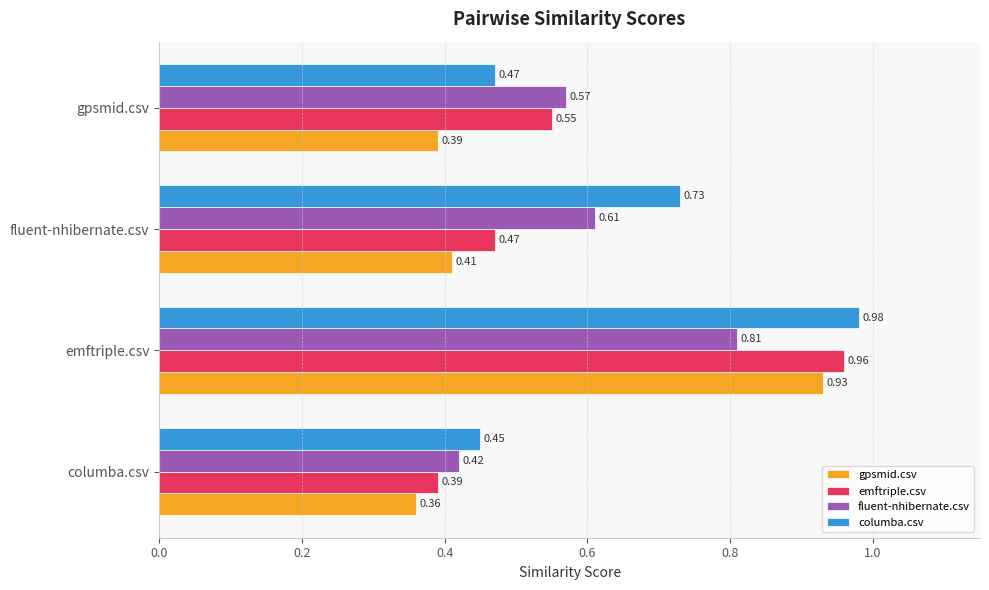

What is the sum of all fluent-nhibernate.csv values?

2.4